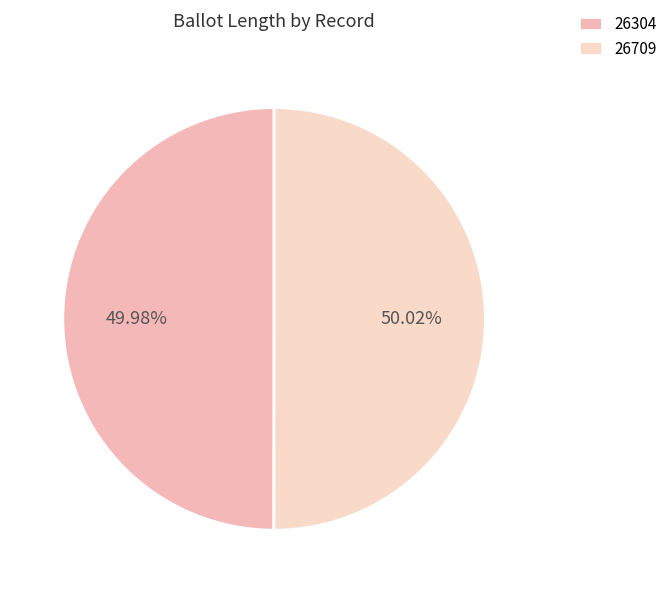

True or false: 26709 accounts for 50% of the total.

True